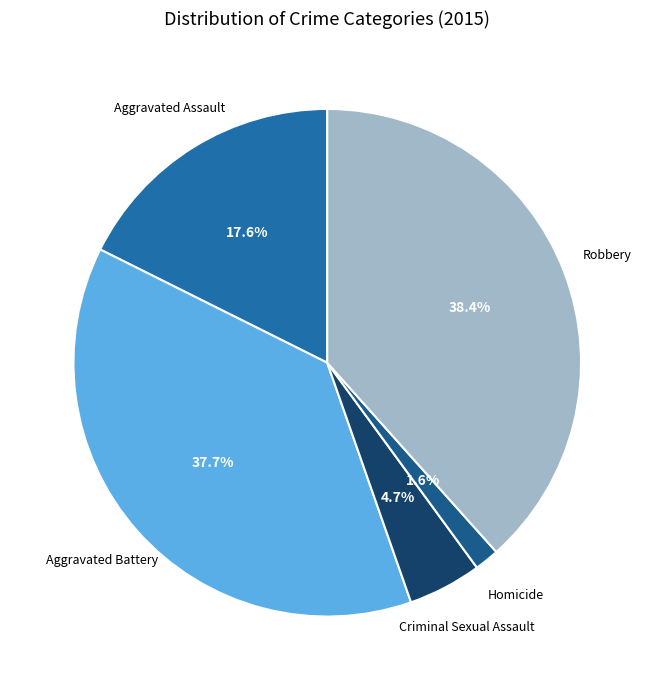

How many slices are in this pie chart?

5